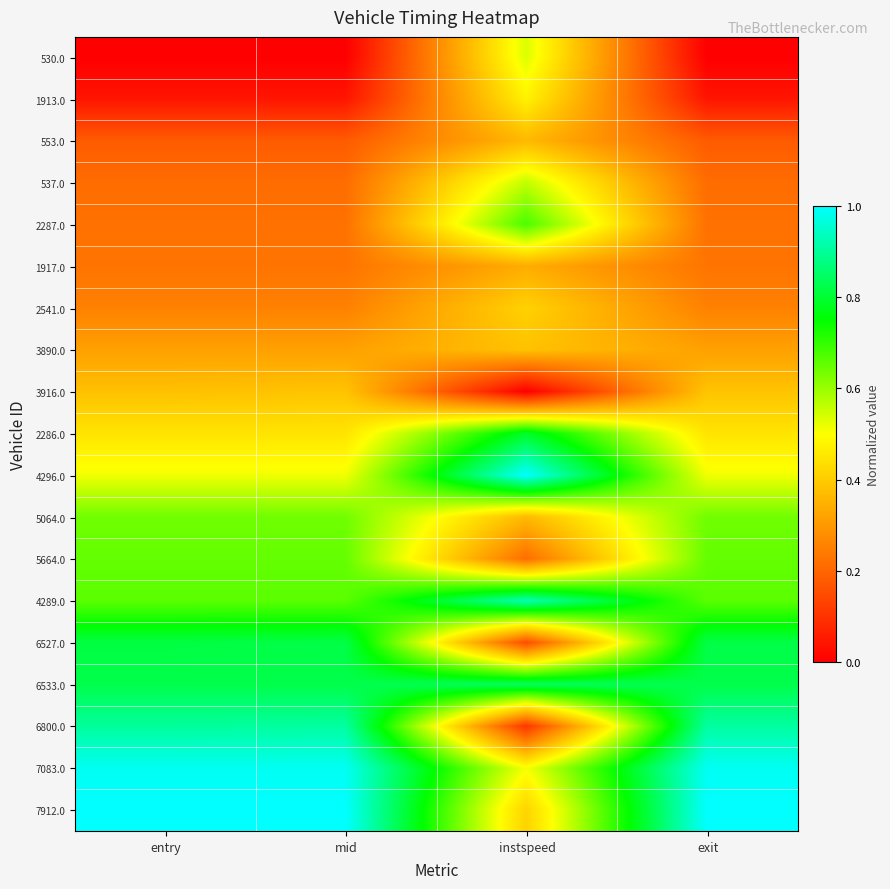

At which category is the sum across all series the highest?

exit